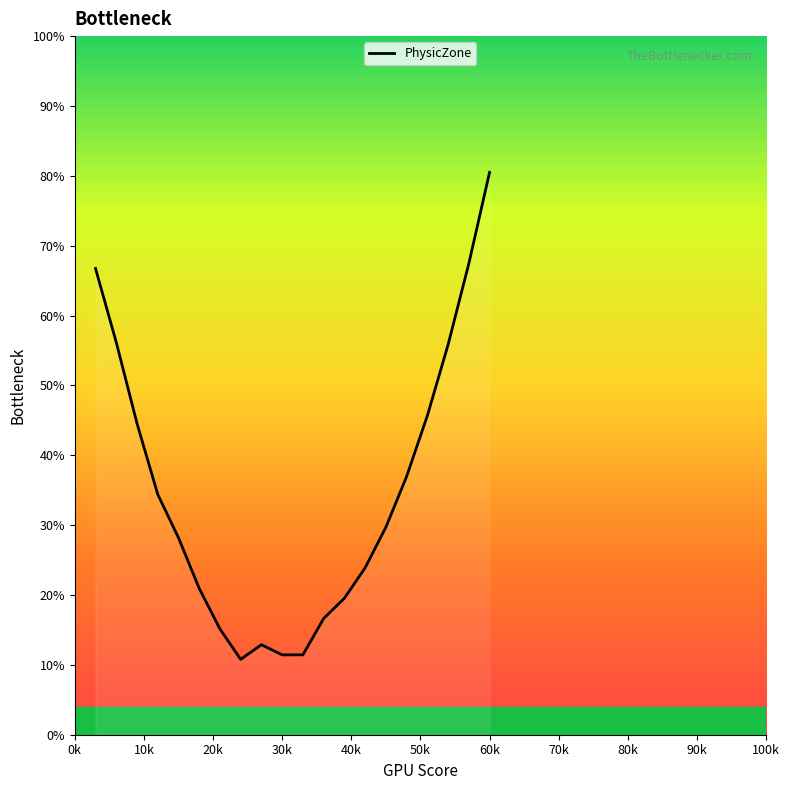

What is the minimum value shown in the chart?

10.8